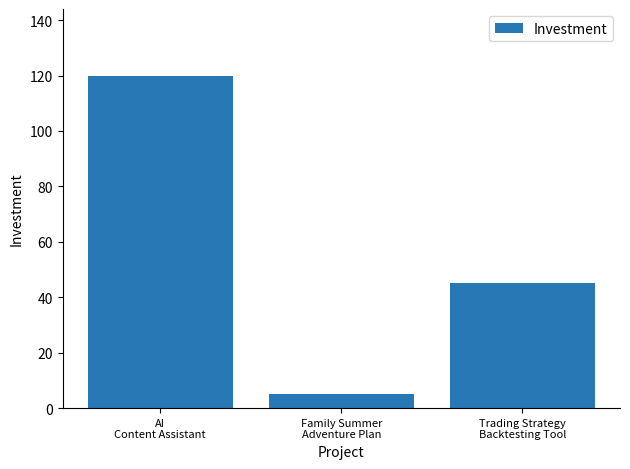

List the labels in order of value, largest first.

AI
Content Assistant, Trading Strategy
Backtesting Tool, Family Summer
Adventure Plan